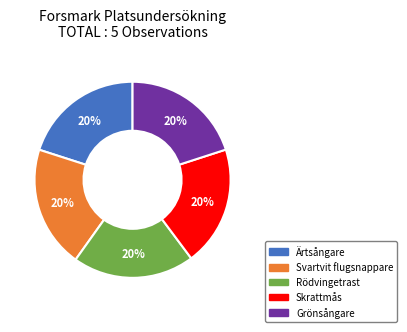

What is the ratio of the value at Skrattmås to the value at Grönsångare?

1.0